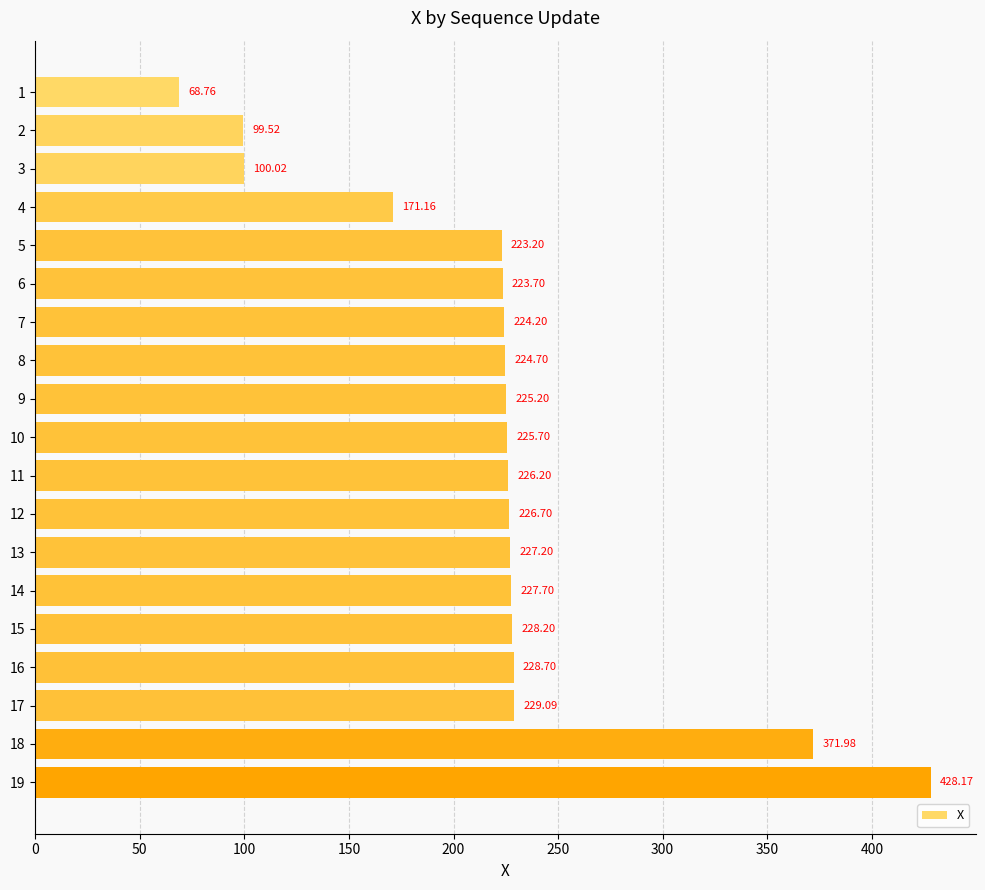

Rank the categories by value from lowest to highest.

1, 2, 3, 4, 5, 6, 7, 8, 9, 10, 11, 12, 13, 14, 15, 16, 17, 18, 19